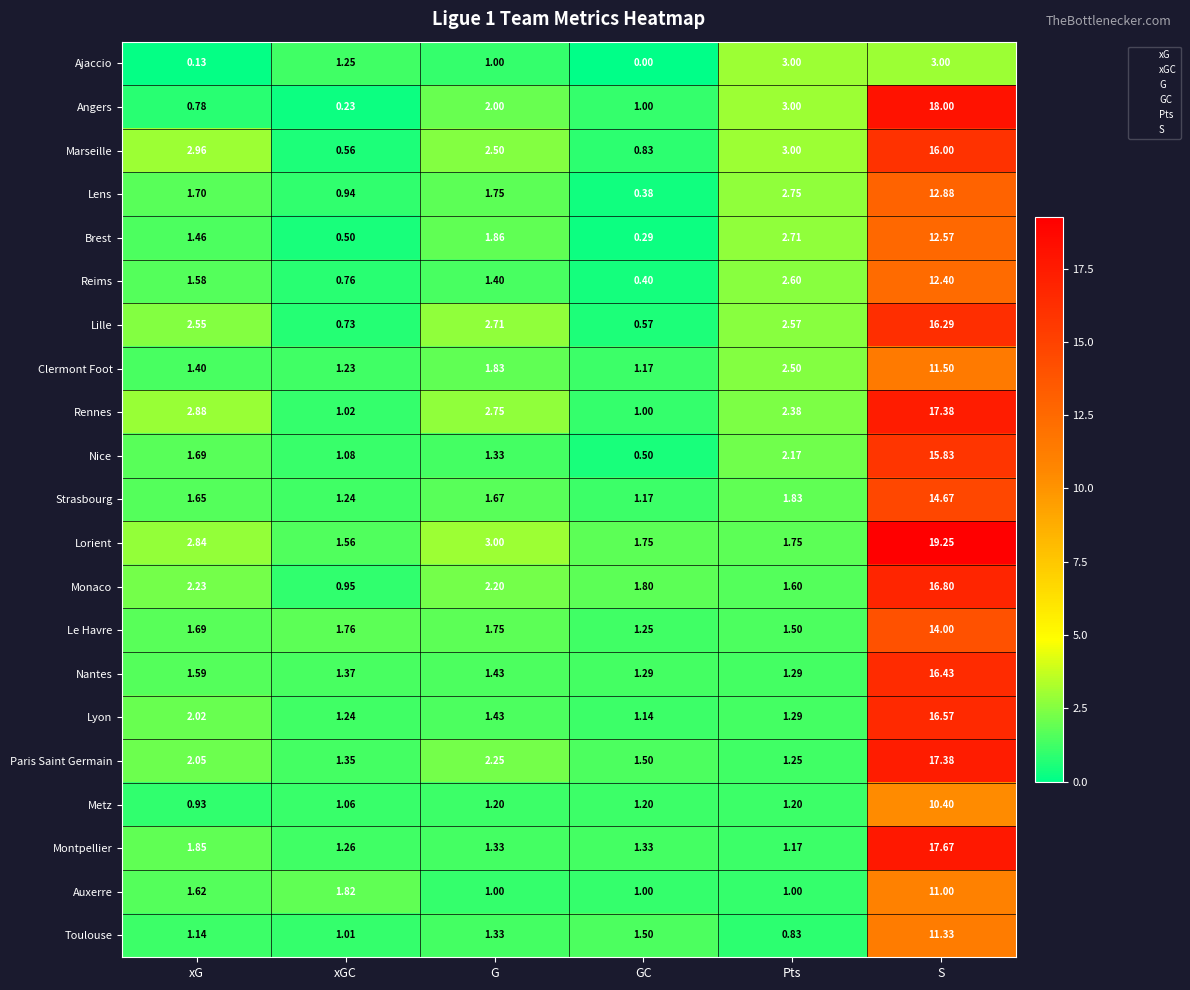

Which series has the largest total across all categories?

Lorient